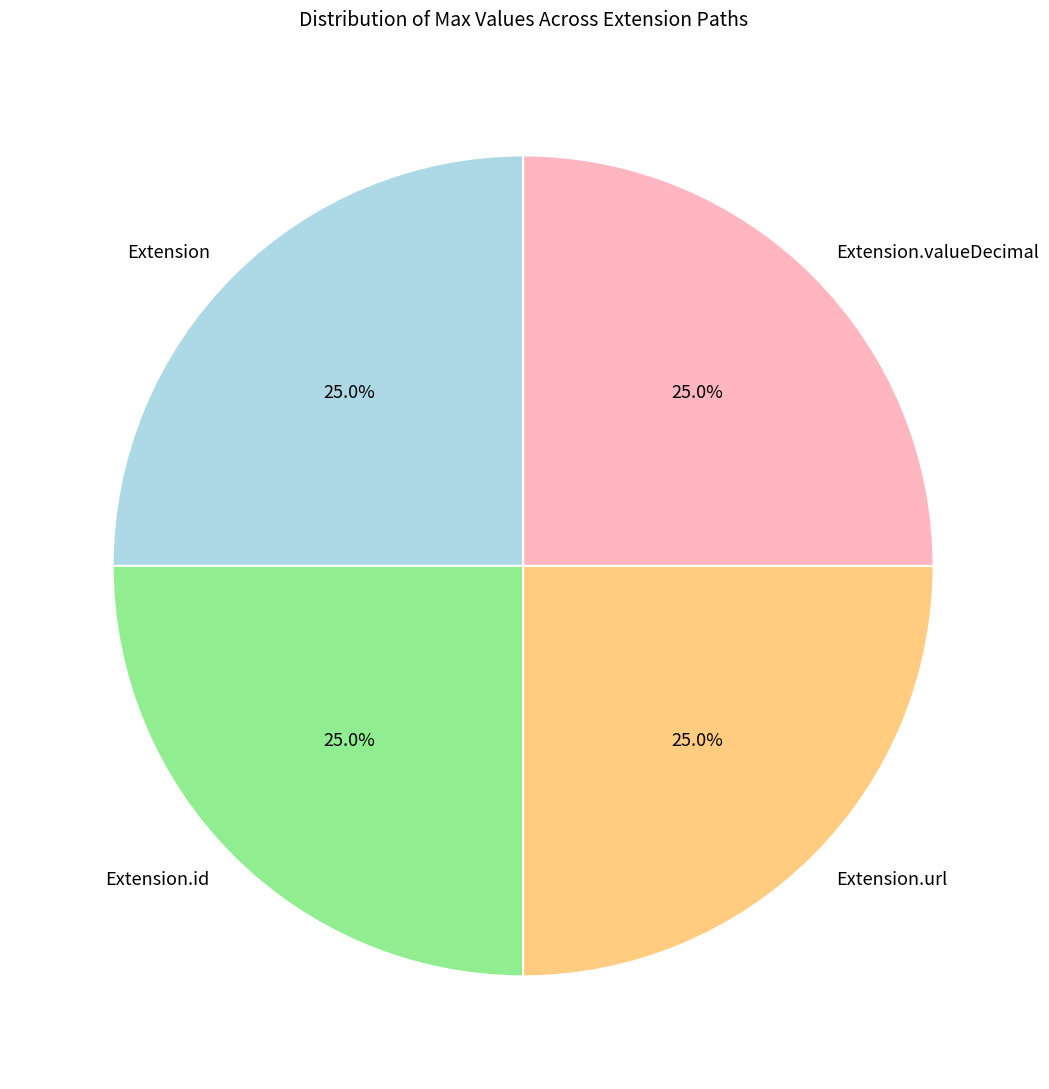

How many slices are in this pie chart?

4